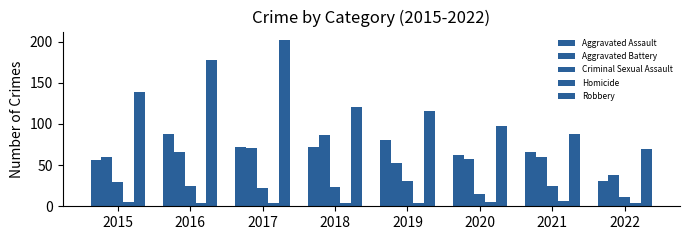

The Aggravated Battery series shows 53 at 2019. True or false?

True